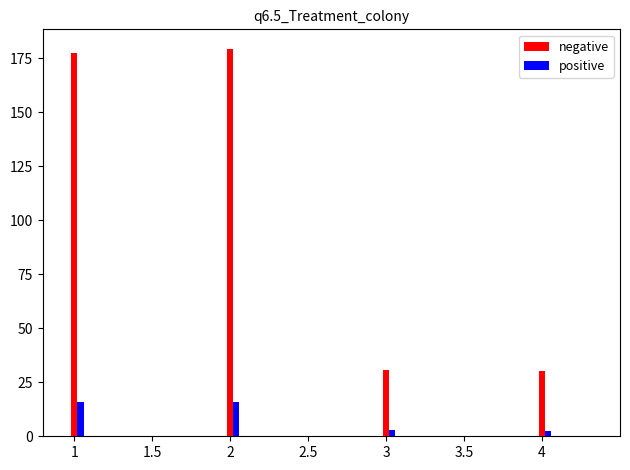

Which series changed the most between 1 and 3?

negative